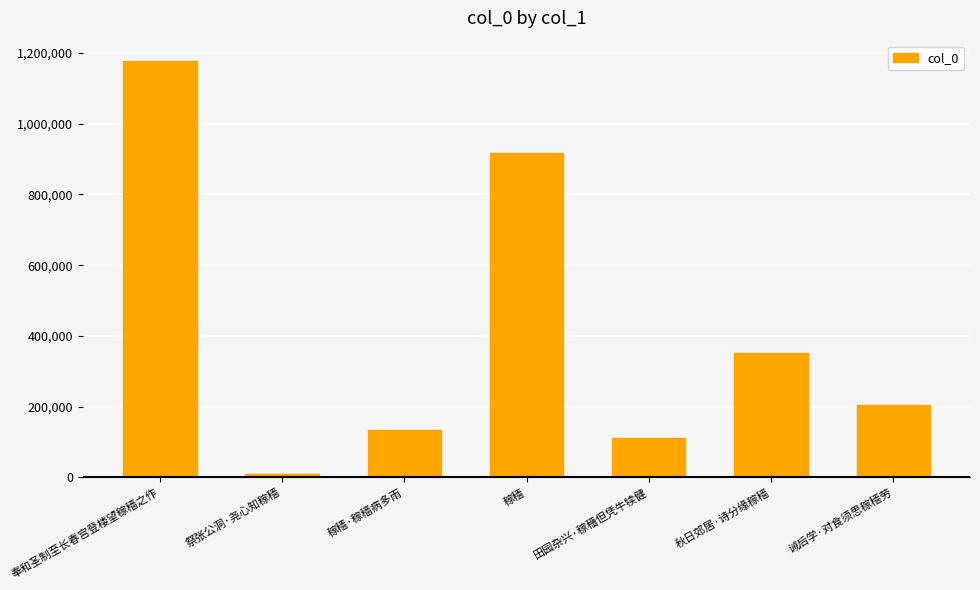

List the labels in order of value, largest first.

奉和圣制至长春宫登楼望稼穑之作, 稼穑, 秋日郊居·诗分缘稼穑, 诫后学·对食须思稼穑劳, 稼穑·稼穑病多雨, 田园杂兴·稼穡但凭牛犊健, 祭张公洞·尧心知稼穑